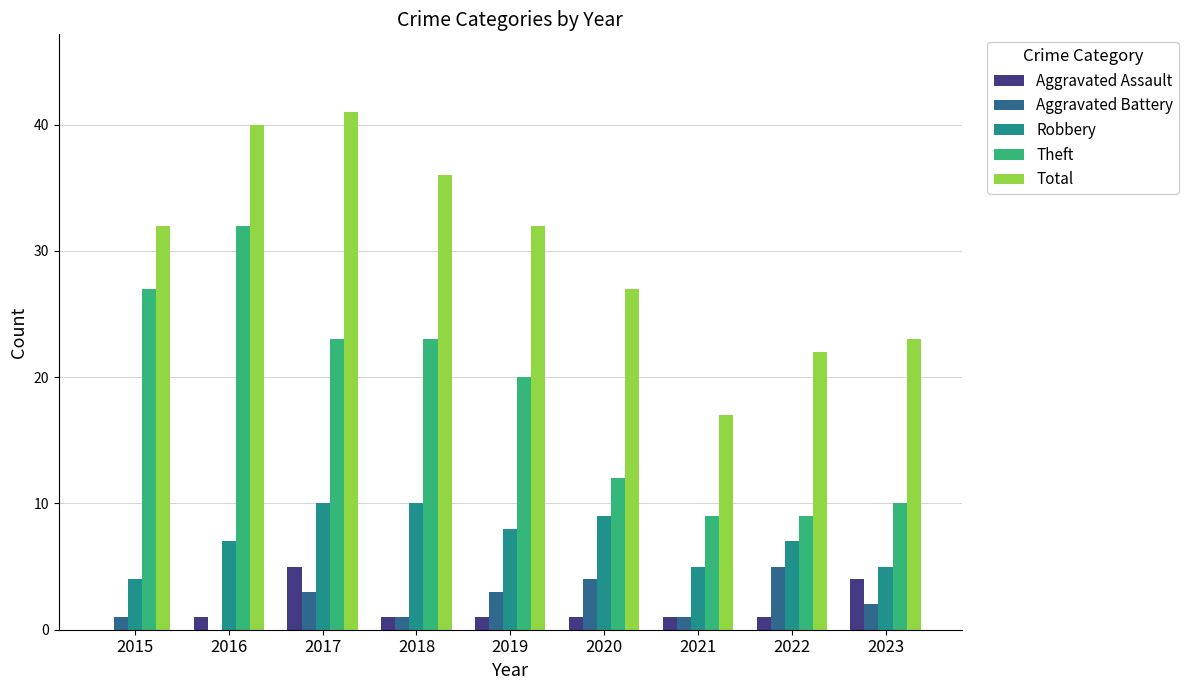

What is the difference between the Theft values at 2022 and 2017?

14